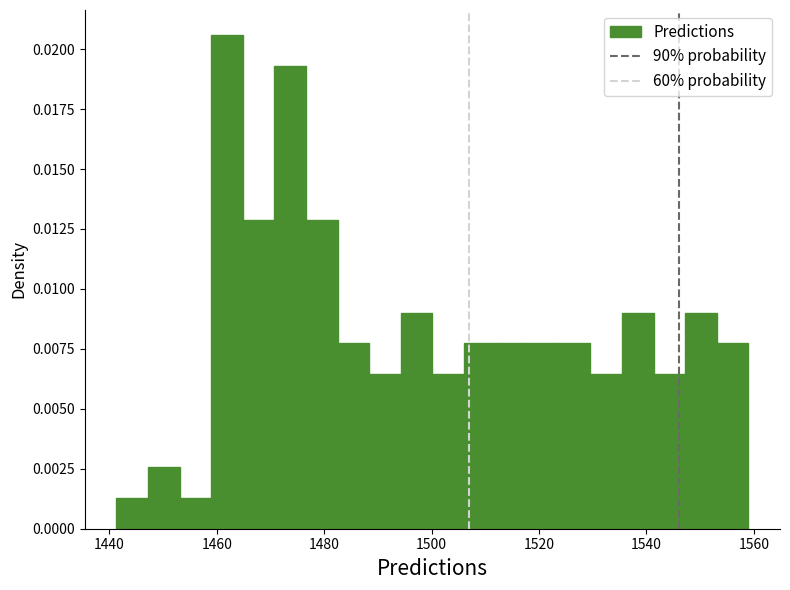

Around what value on the x-axis is the tallest bar? Give the approximate position of its centre, as read against the axis.

1462